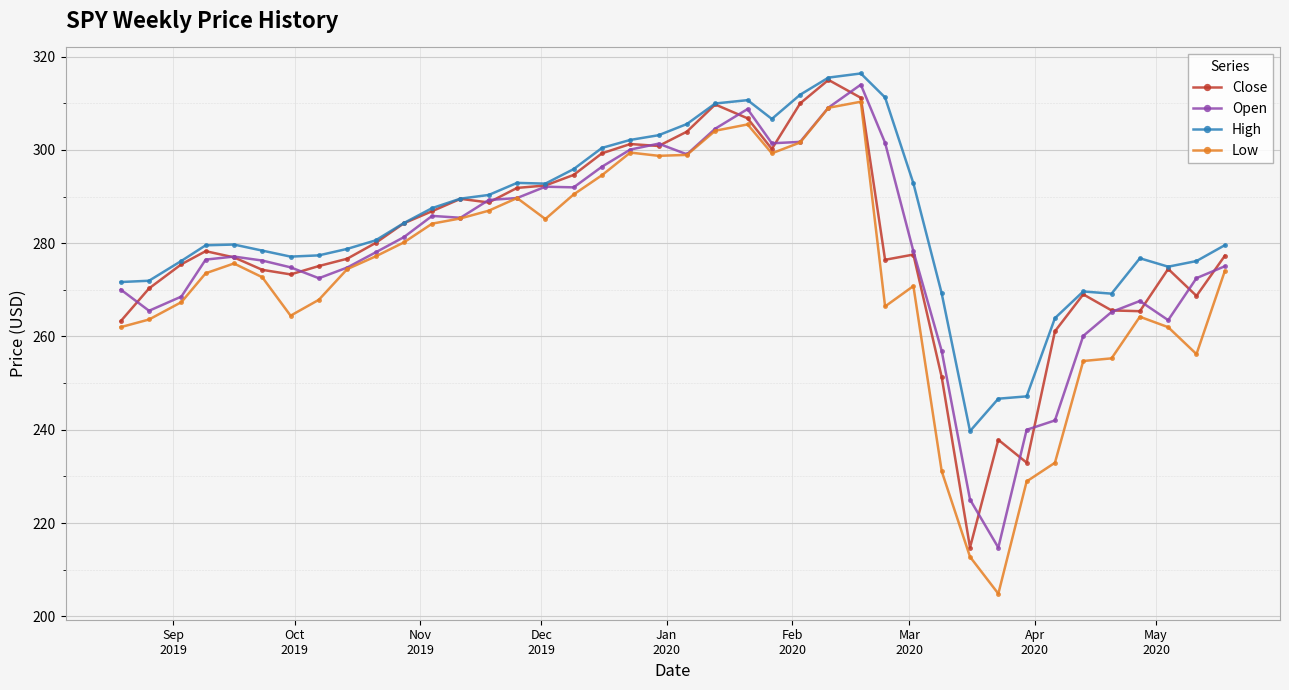

True or false: High and Low intersect in this chart.

False